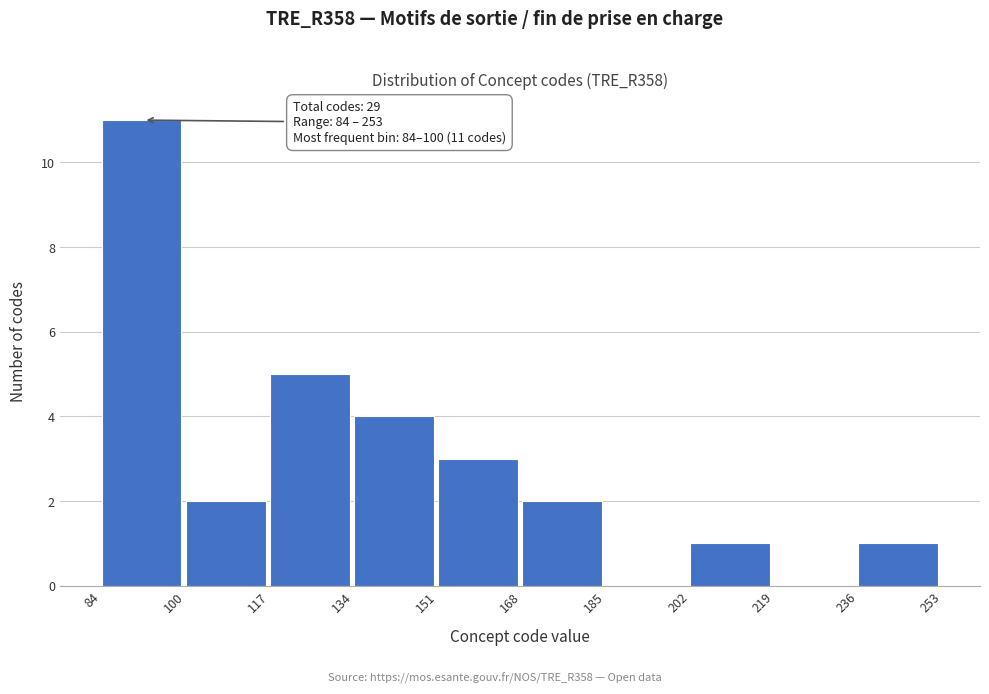

Which range on the x-axis has the tallest bar?

84 to 100